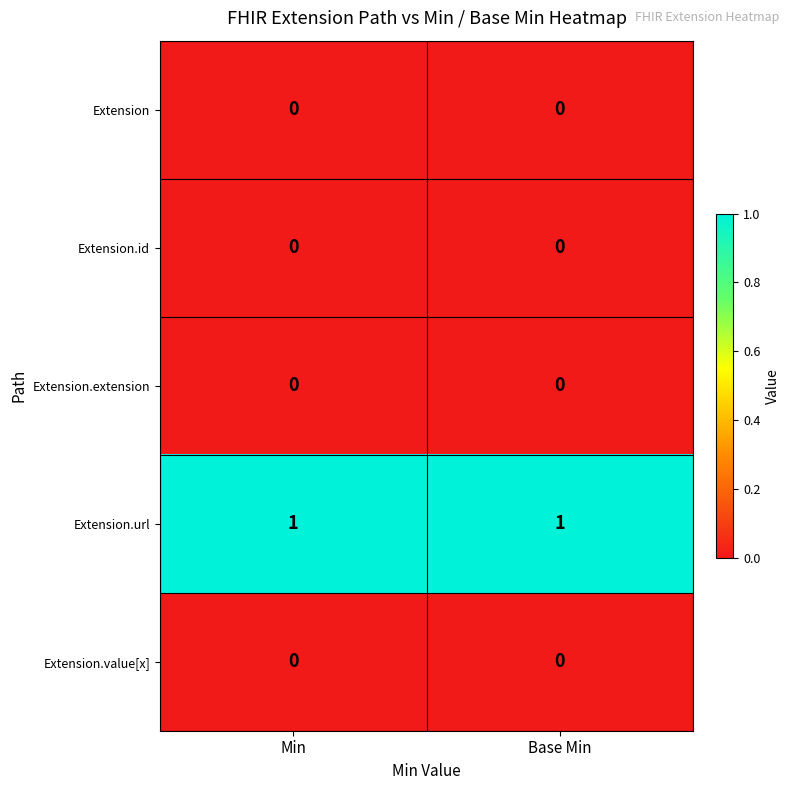

Reading left to right, what are all the values shown in this chart?

Extension: Min=0	Base Min=0
Extension.id: Min=0	Base Min=0
Extension.extension: Min=0	Base Min=0
Extension.url: Min=1	Base Min=1
Extension.value[x]: Min=0	Base Min=0